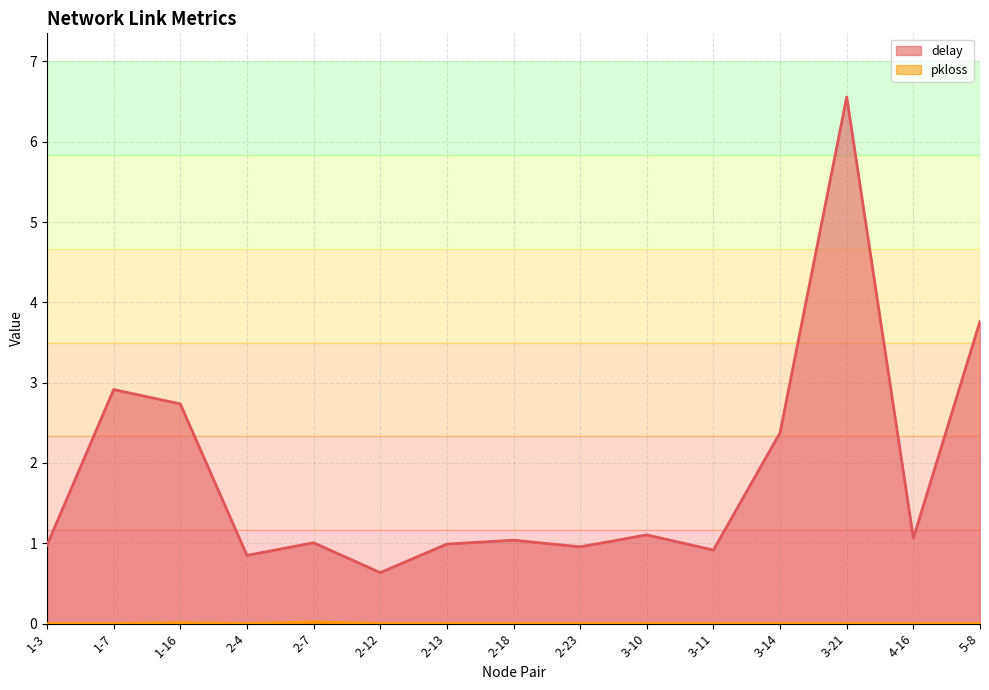

What is the greatest value displayed?

6.6